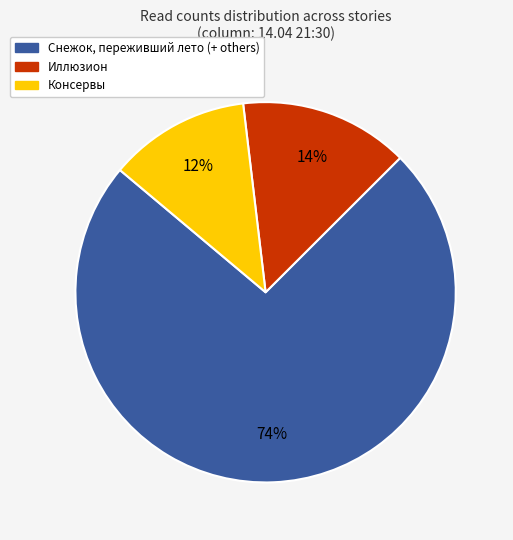

Count the number of slices in the pie.

3